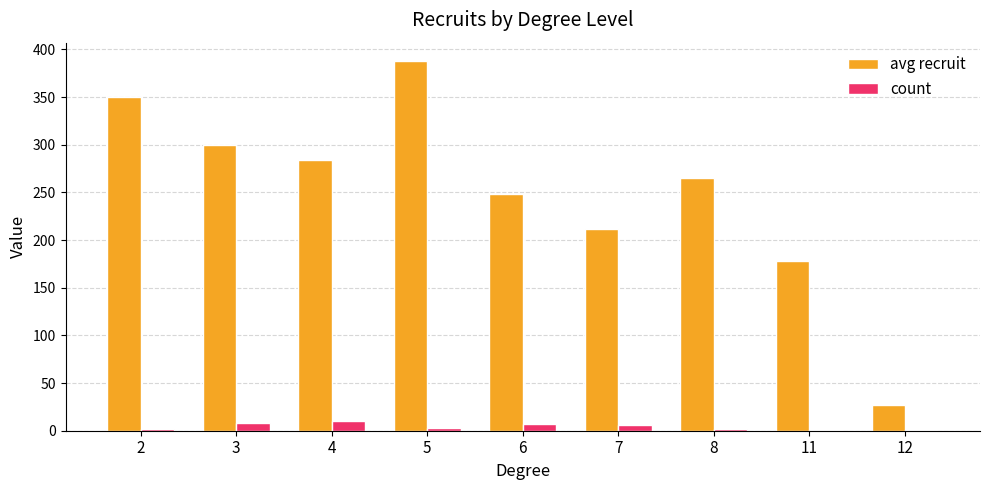

What is the sum of all avg recruit values?

2250.9